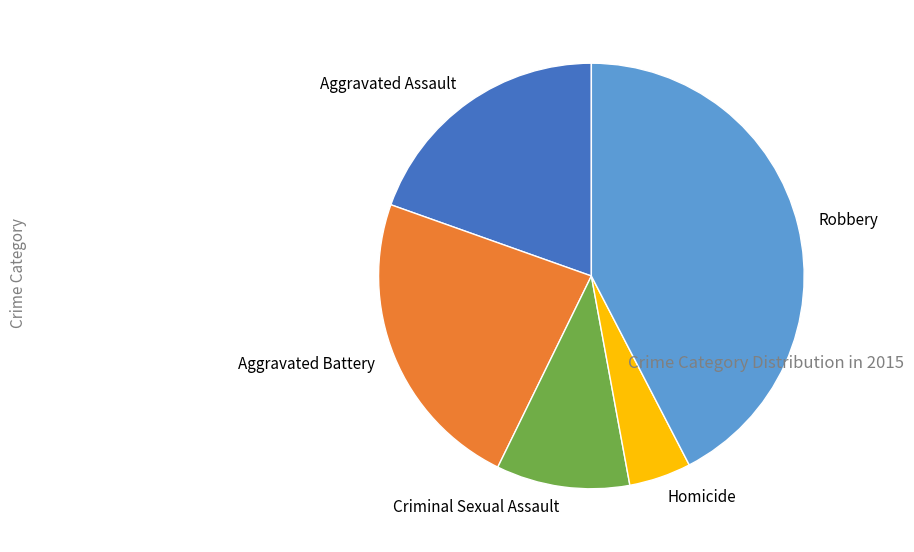

Combined, do Aggravated Assault and Criminal Sexual Assault account for over 50%?

No